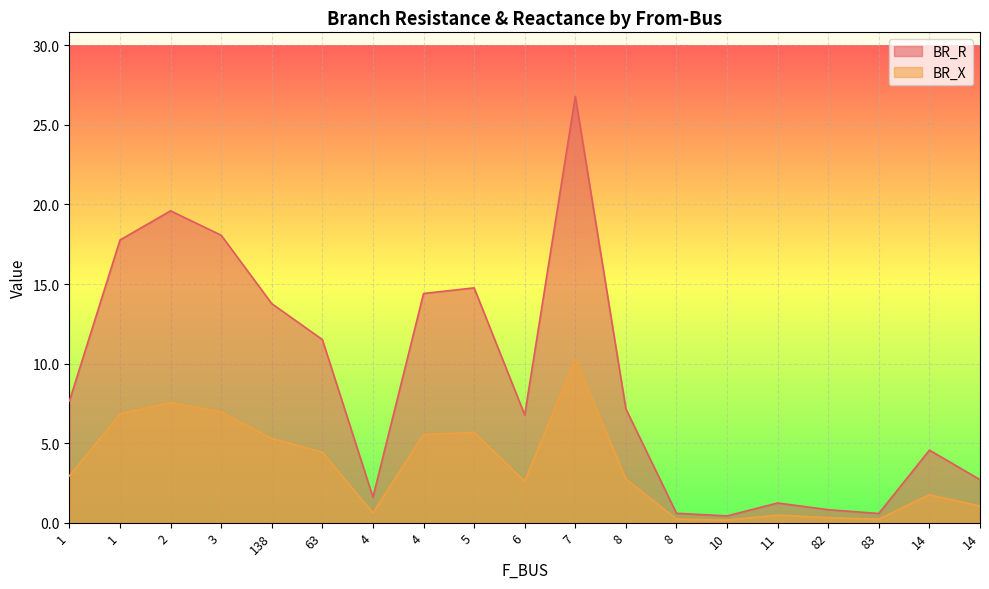

At which label does BR_X reach its minimum?

10